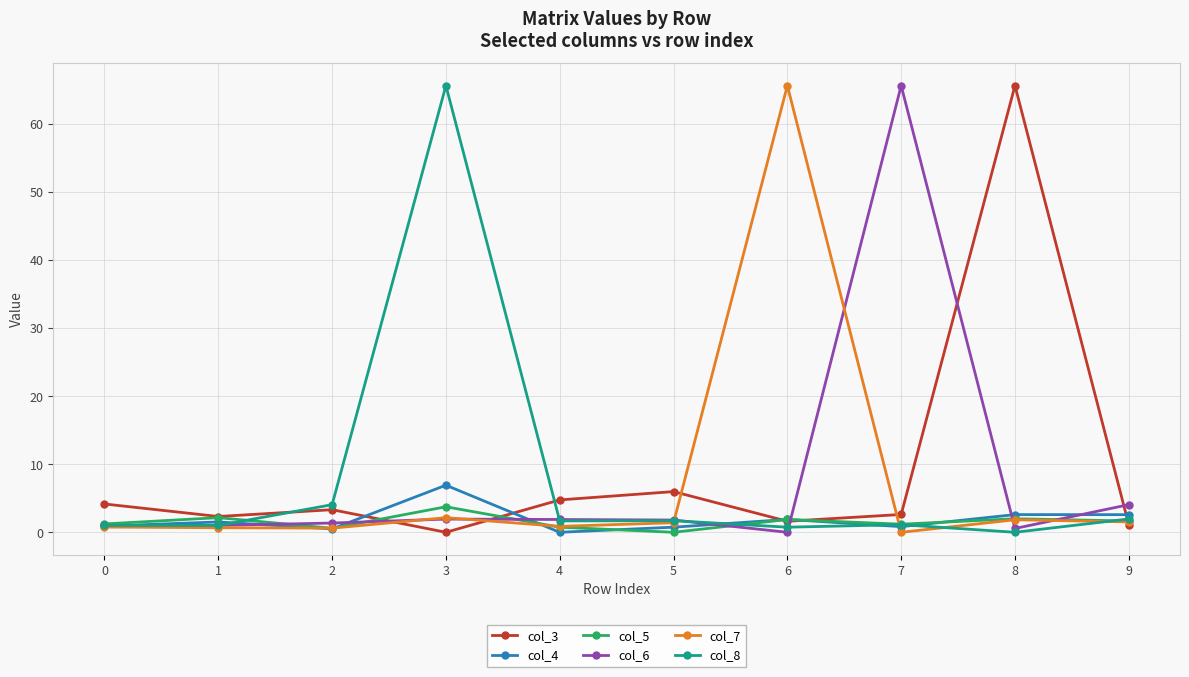

True or false: col_5 has more than 2 points higher than both neighbors.

True